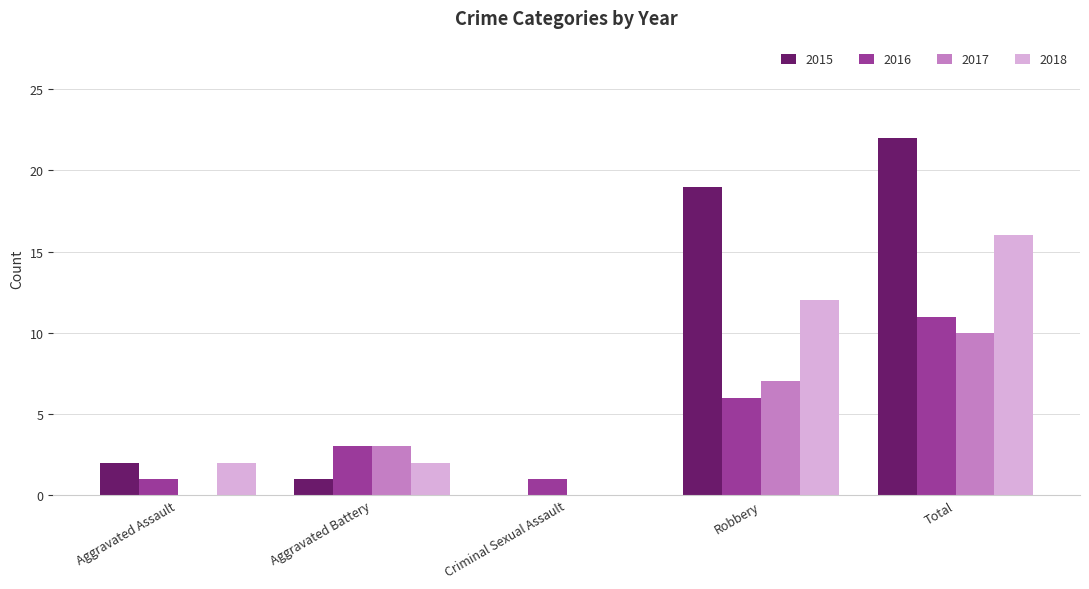

Which series has the widest spread of values?

2015